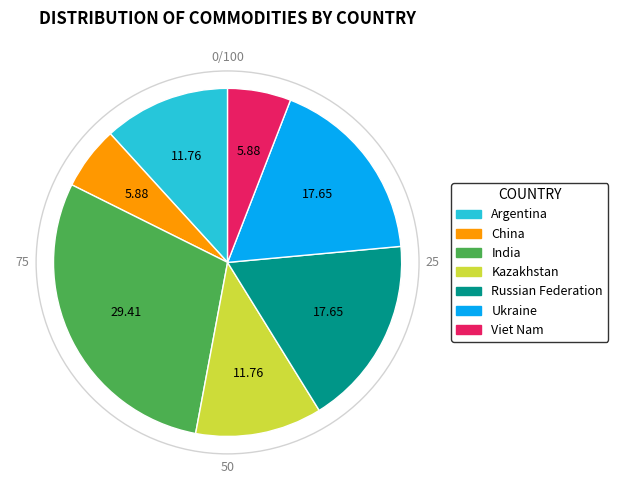

The Viet Nam slice represents 6% of the pie. True or false?

True